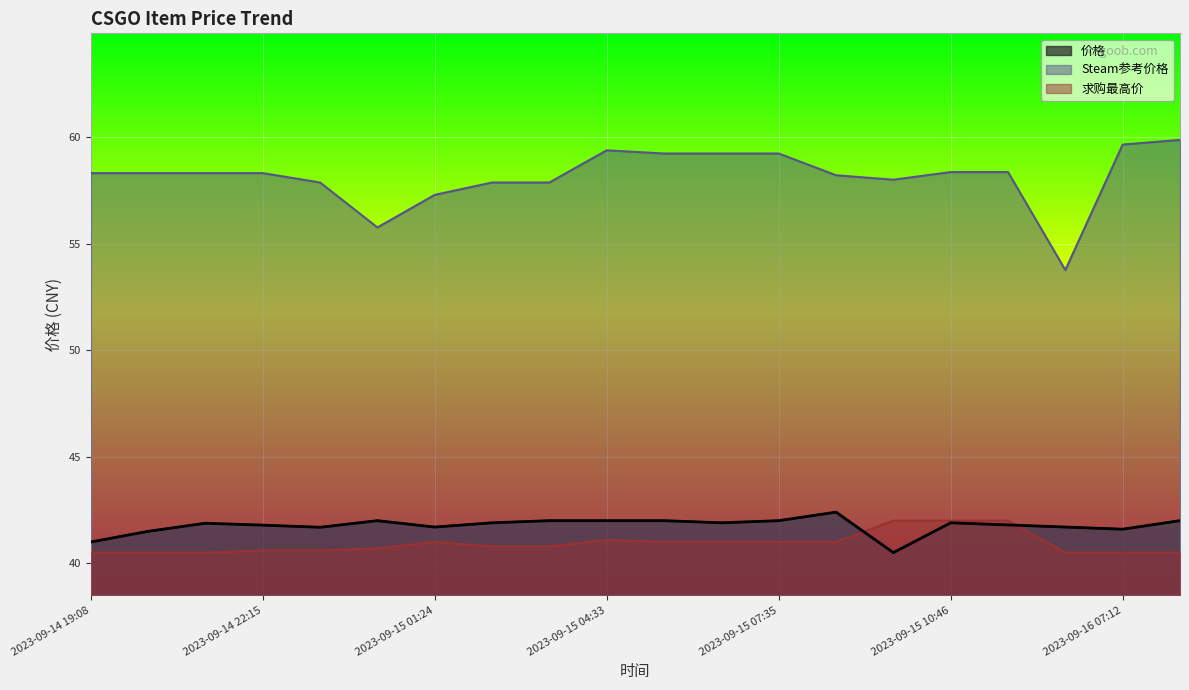

At which category does 价格 reach its first local valley?

2023-09-14 23:23